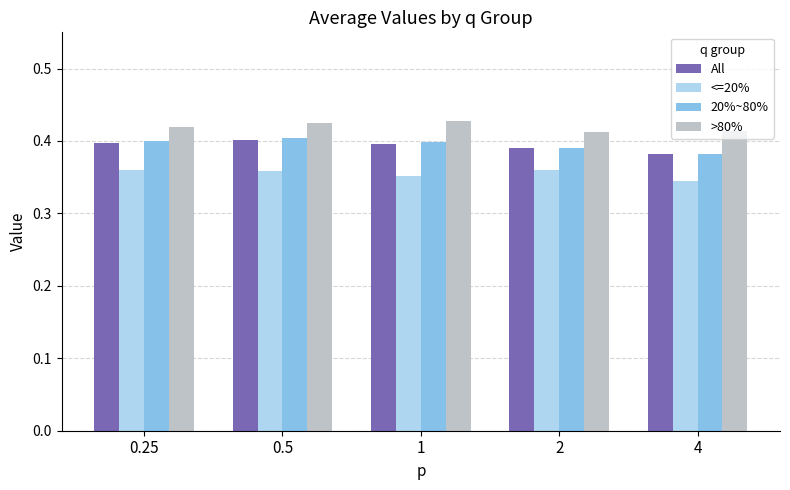

Which series has the largest total across all categories?

>80%